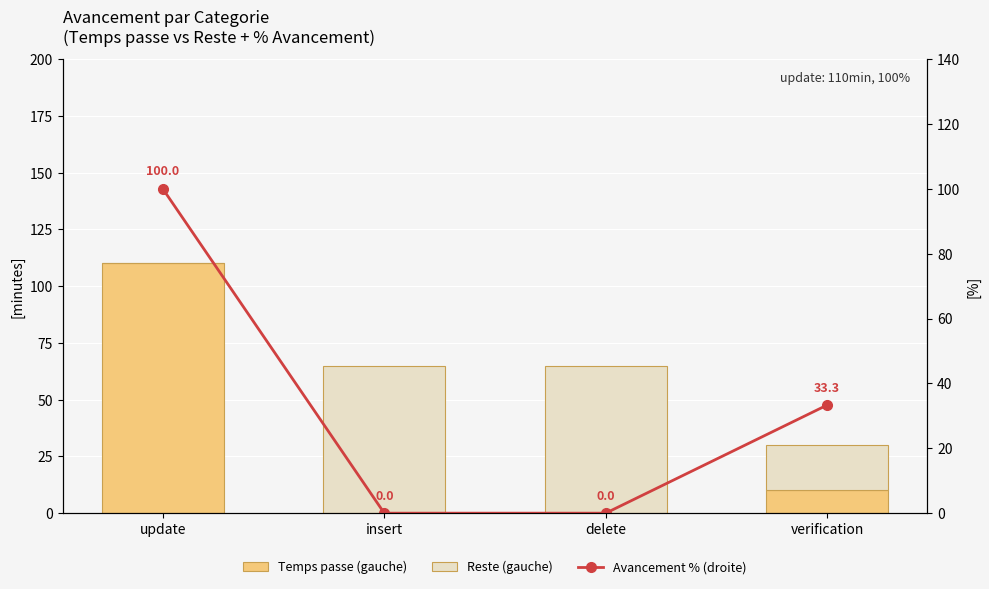

What are all the series names shown in the legend?

Temps passe (gauche), Reste (gauche), Avancement % (droite)